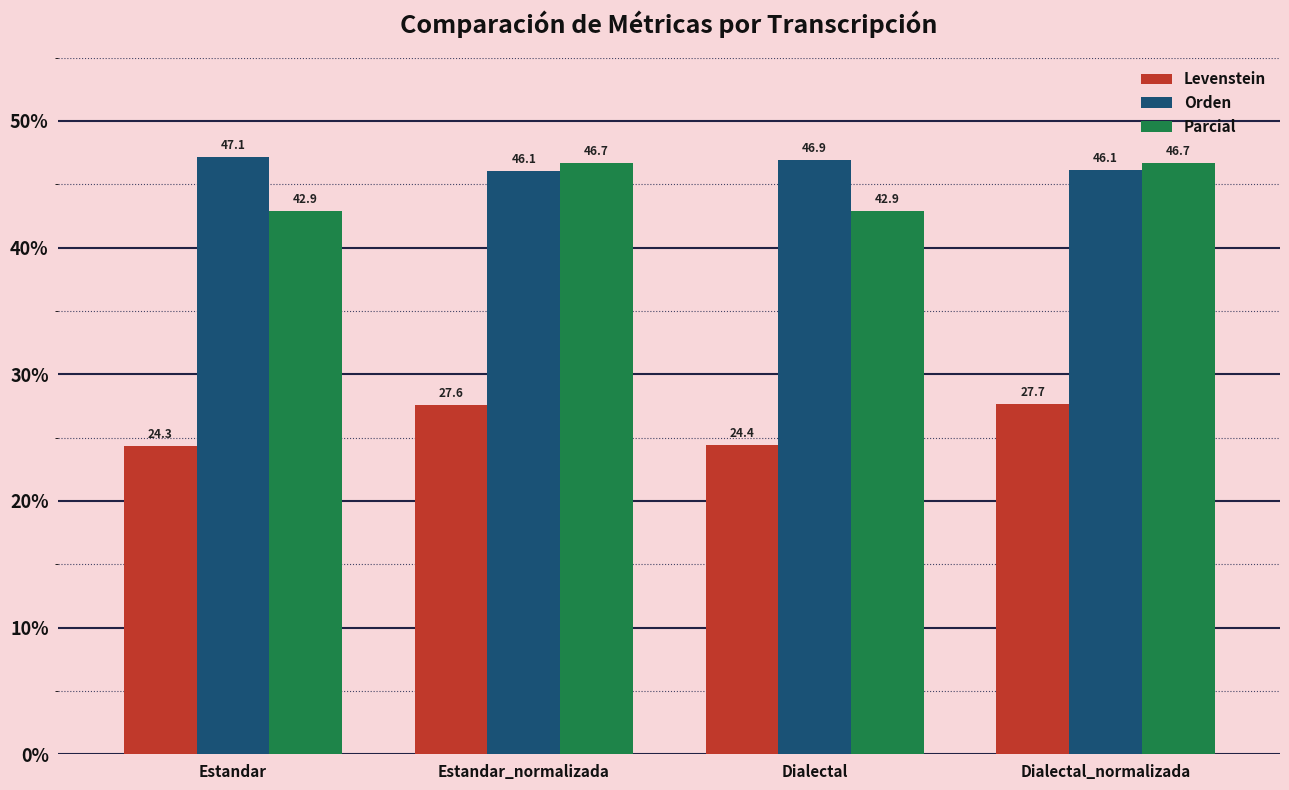

What is the highest value of the Levenstein series?

27.7